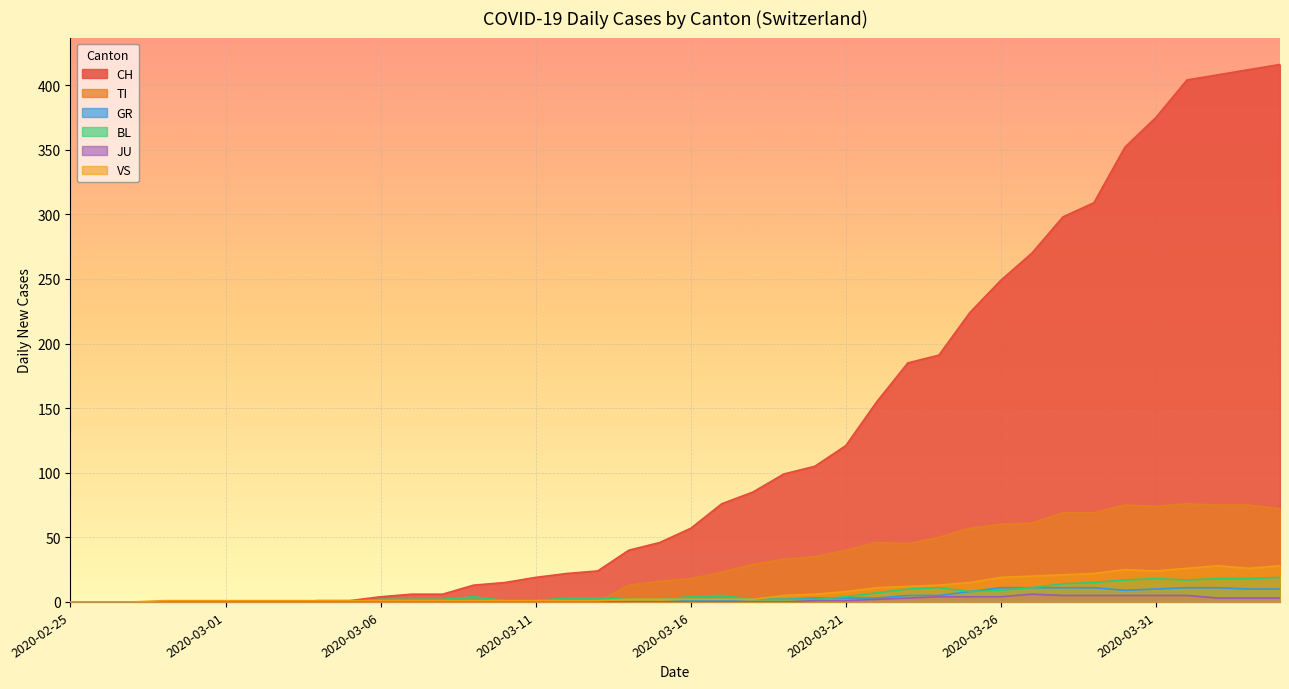

The value of JU at 2020-02-28 is 0. True or false?

True